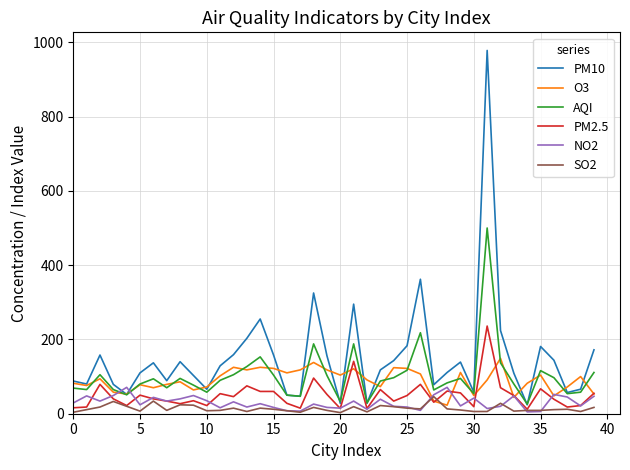

Which series has the largest range (max minus min)?

PM10